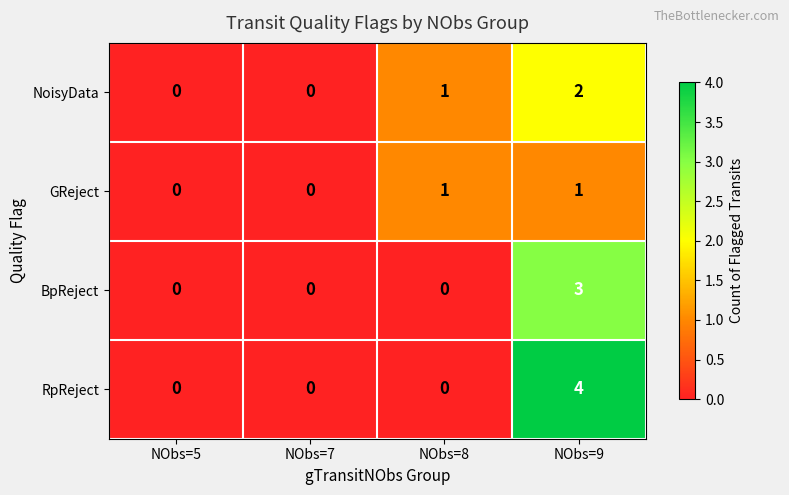

What is the difference between the highest and lowest values at NObs=9?

3